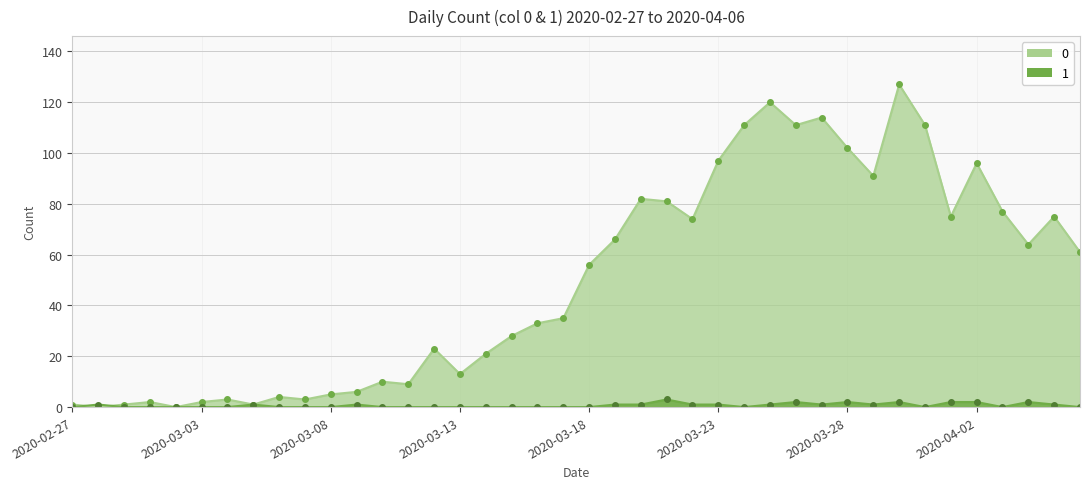

Between 2020-03-02 and 2020-02-27, which is larger?

2020-02-27